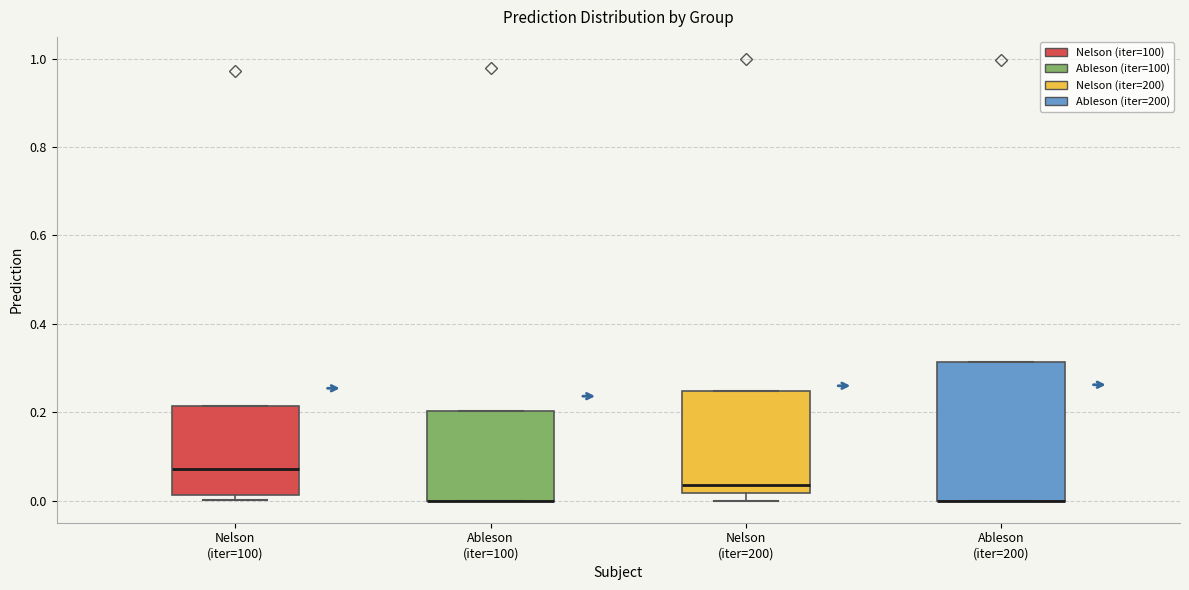

Comparing the boxes themselves (not the whiskers), which one is the tallest?

Ableson (iter=200)